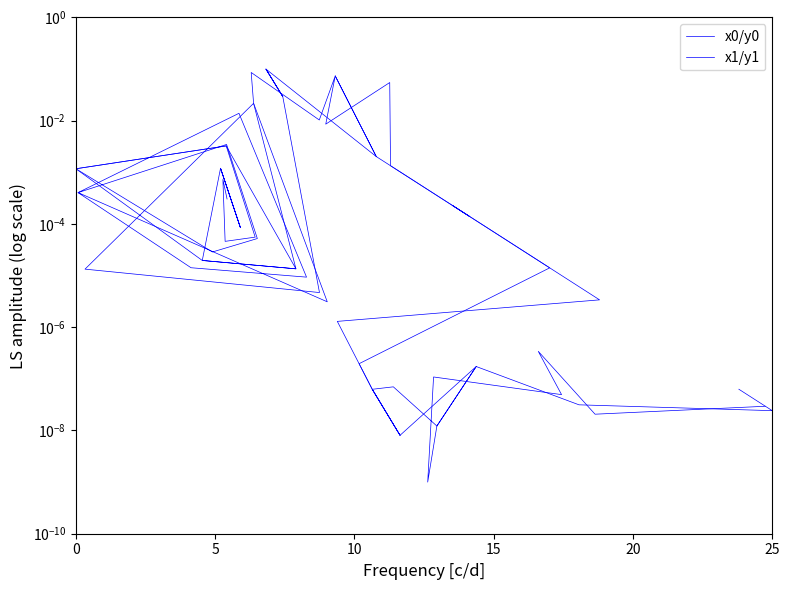

What are all the series names shown in the legend?

x0/y0, x1/y1